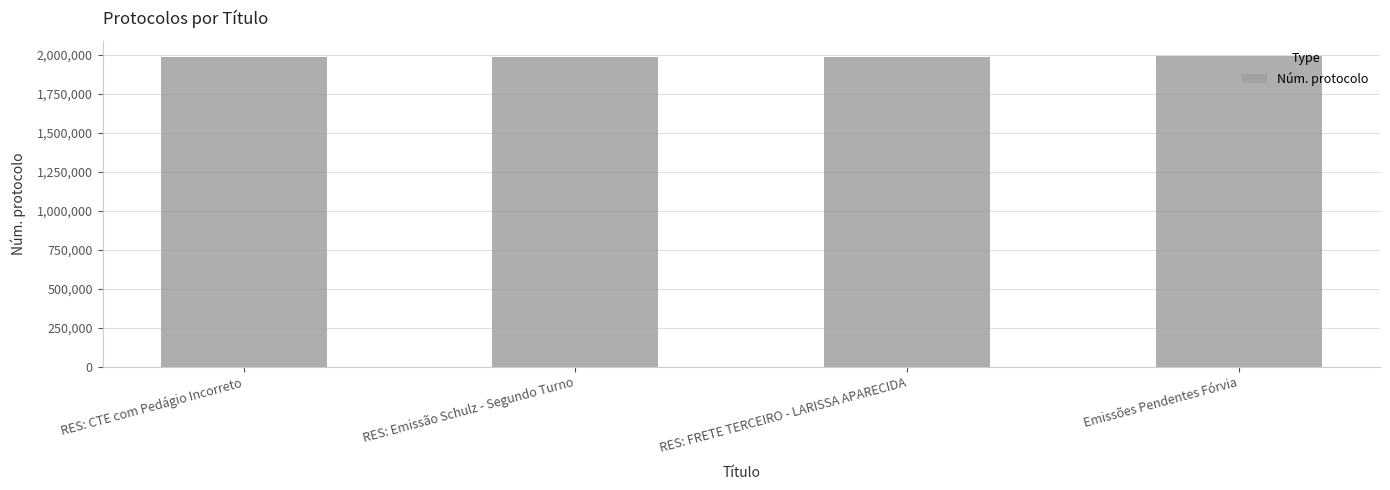

What is the greatest value displayed?

1989277